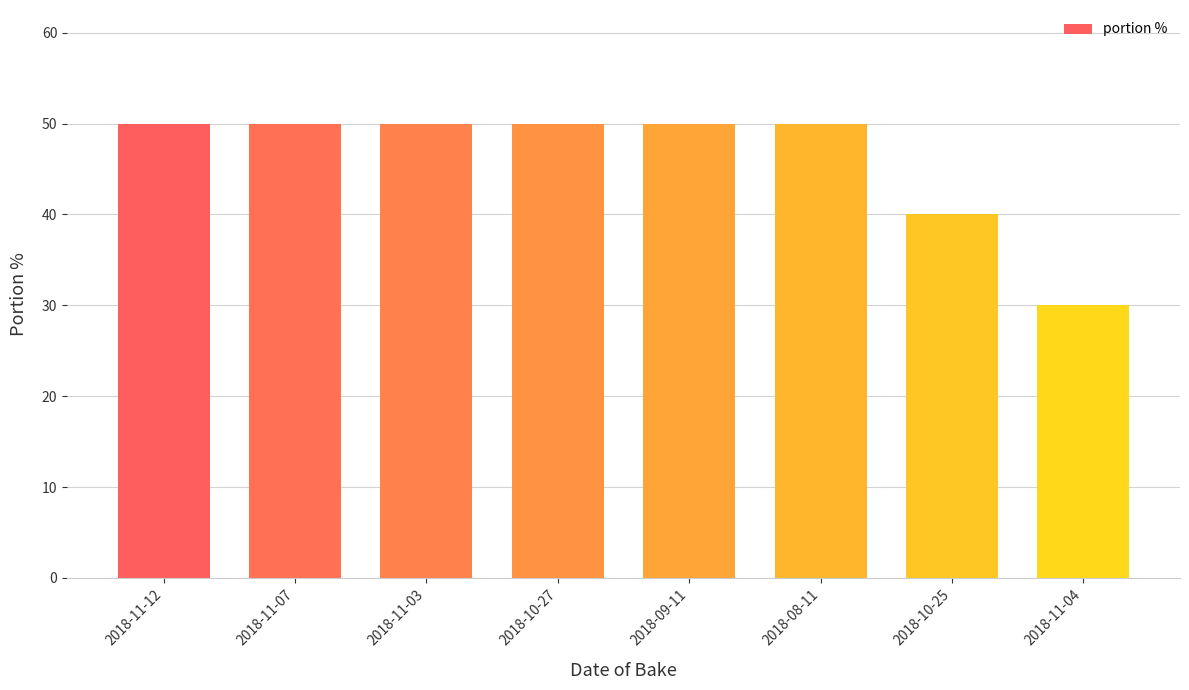

Is it true that the value at 2018-11-04 is 52?

False